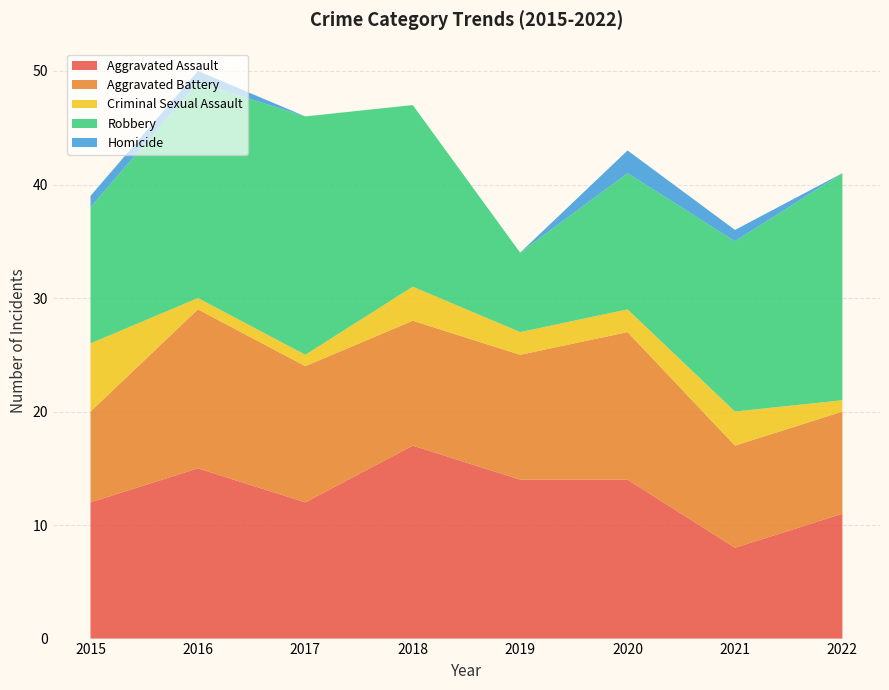

Reading left to right, transcribe all the data shown in this chart.

Aggravated Assault: 12	15	12	17	14	14	8	11
Aggravated Battery: 8	14	12	11	11	13	9	9
Criminal Sexual Assault: 6	1	1	3	2	2	3	1
Robbery: 12	19	21	16	7	12	15	20
Homicide: 1	1	0	0	0	2	1	0